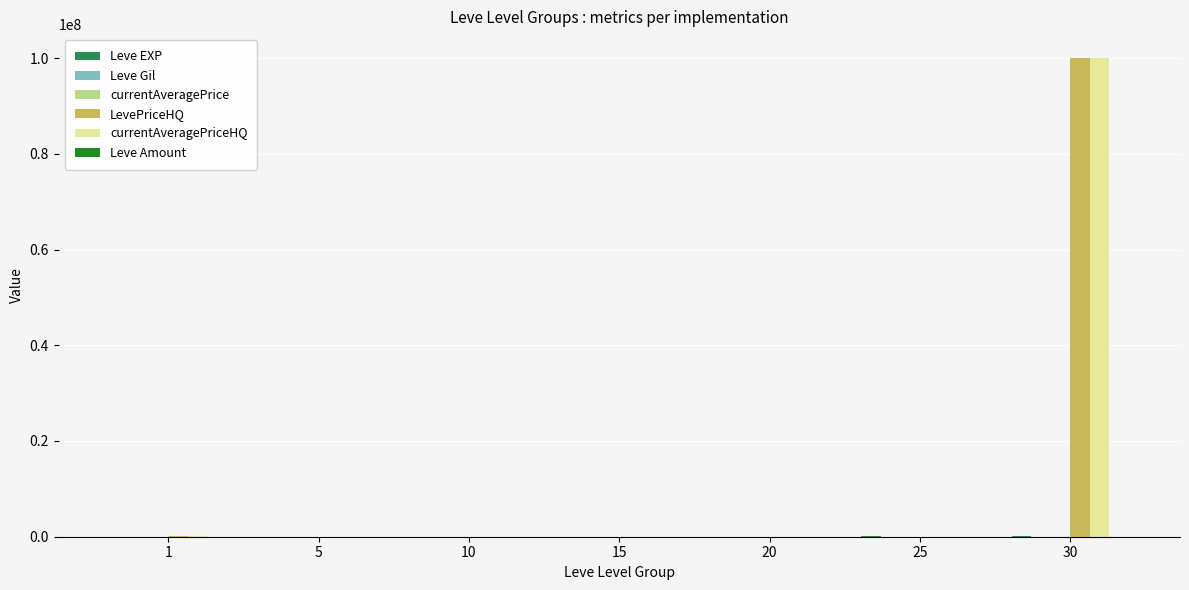

At which category is the sum across all series the highest?

30